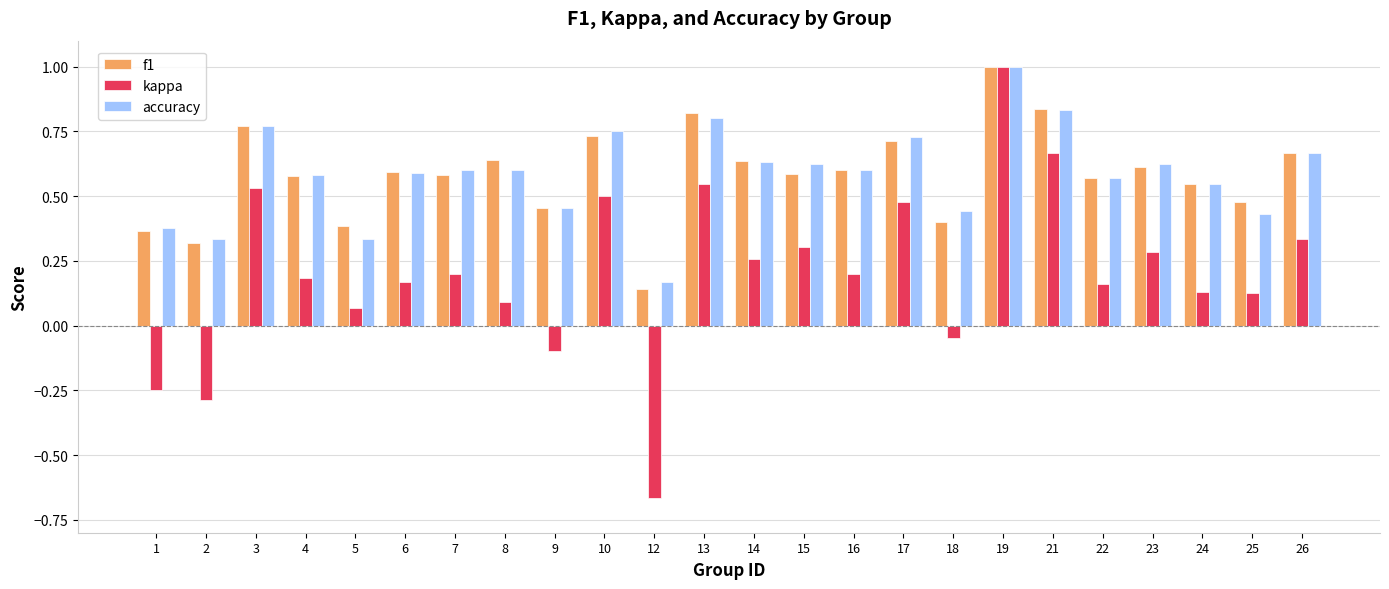

The accuracy series shows 0.5 at 9. True or false?

True